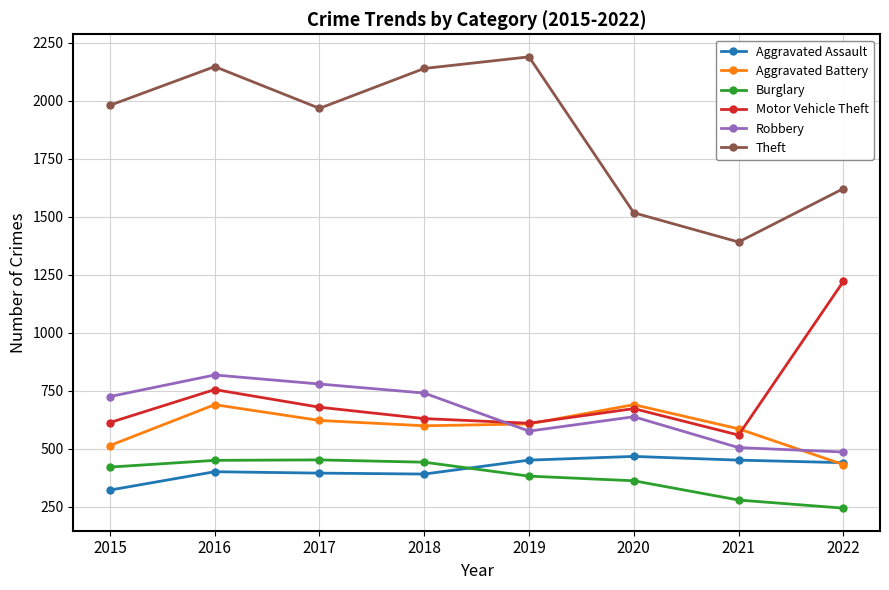

At which label does Aggravated Assault reach its minimum?

2015